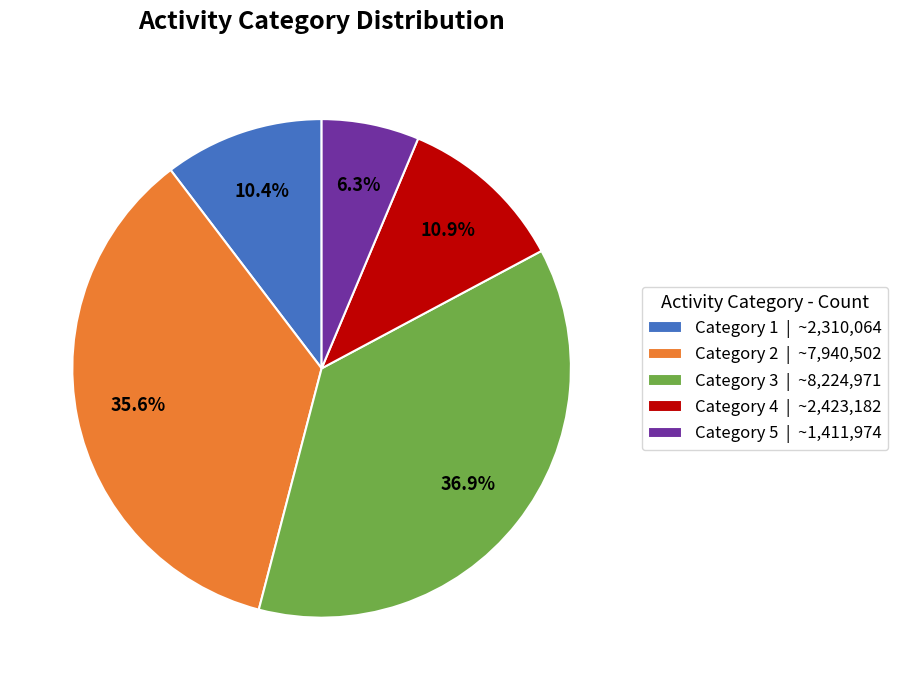

What is the total percentage of Category 2 | ~7,940,502 and Category 4 | ~2,423,182?

46.5%